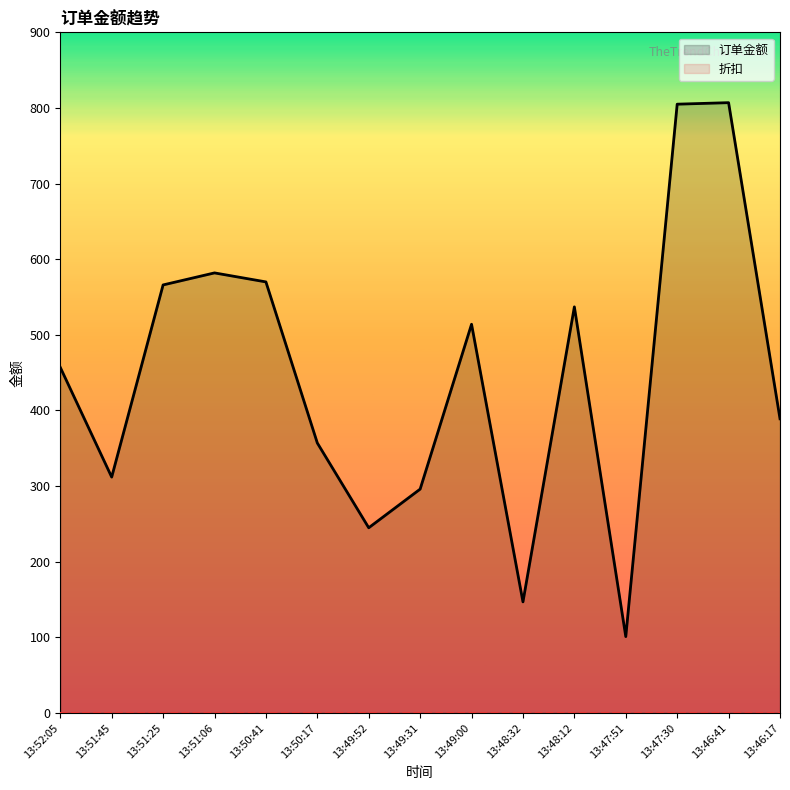

Which series has the largest range (max minus min)?

订单金额